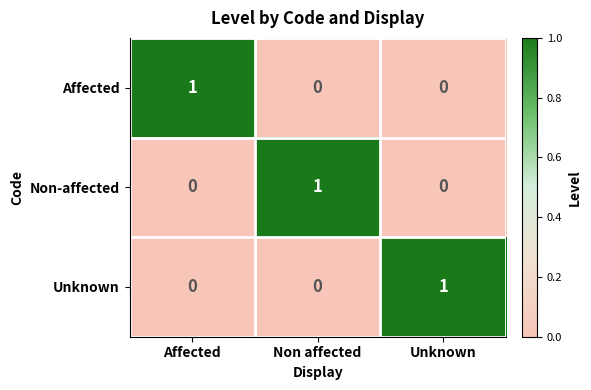

At how many categories does at least one series exceed 0?

3